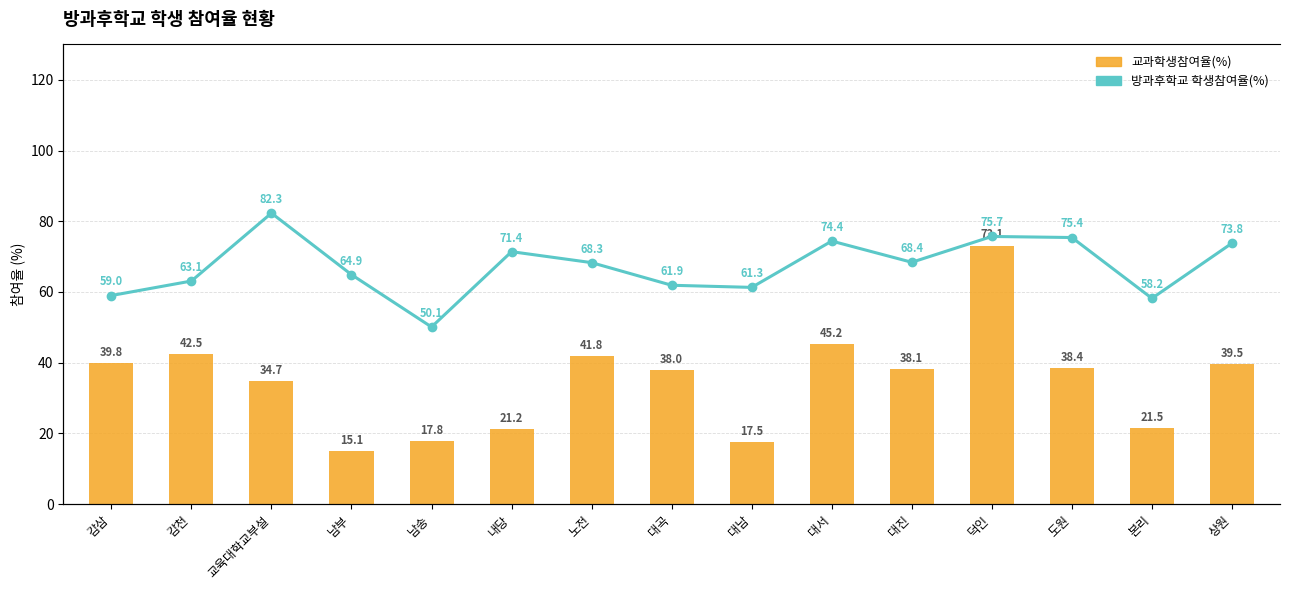

What is the difference between the maximum and second lowest values in the 방과후학교 학생참여율(%) series?

24.1